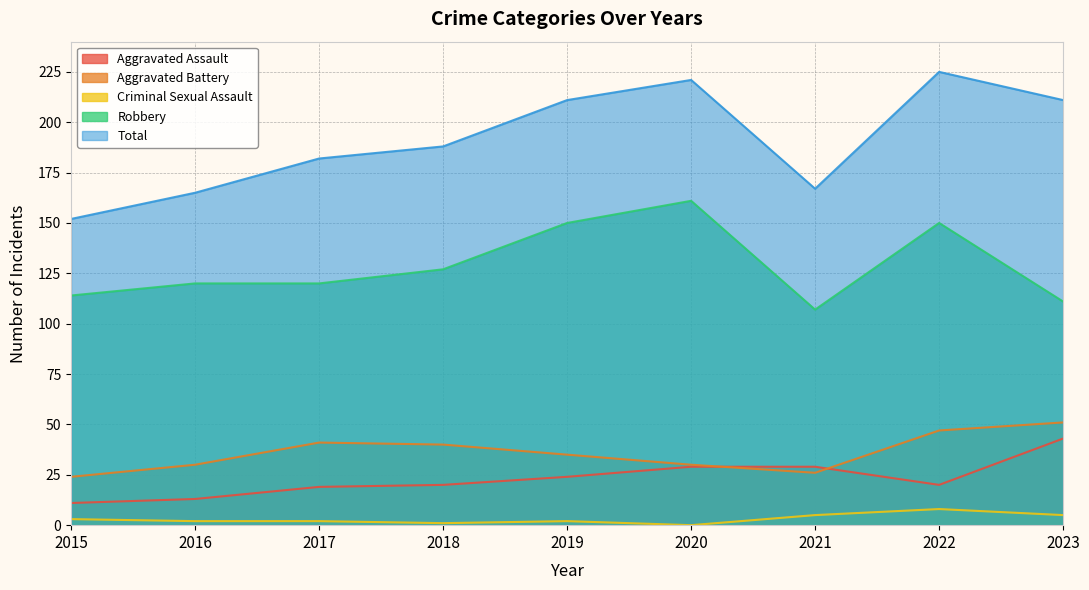

What is the value of the Total point at the 9th from the left?

211